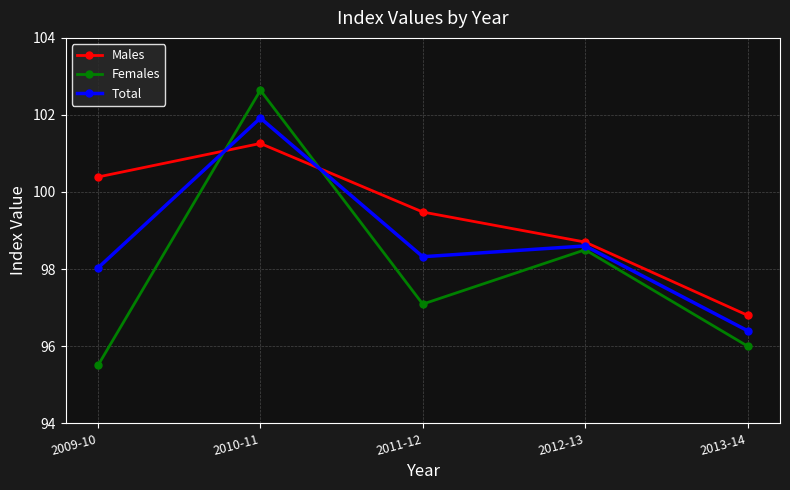

What is the highest value of the Females series?

102.6